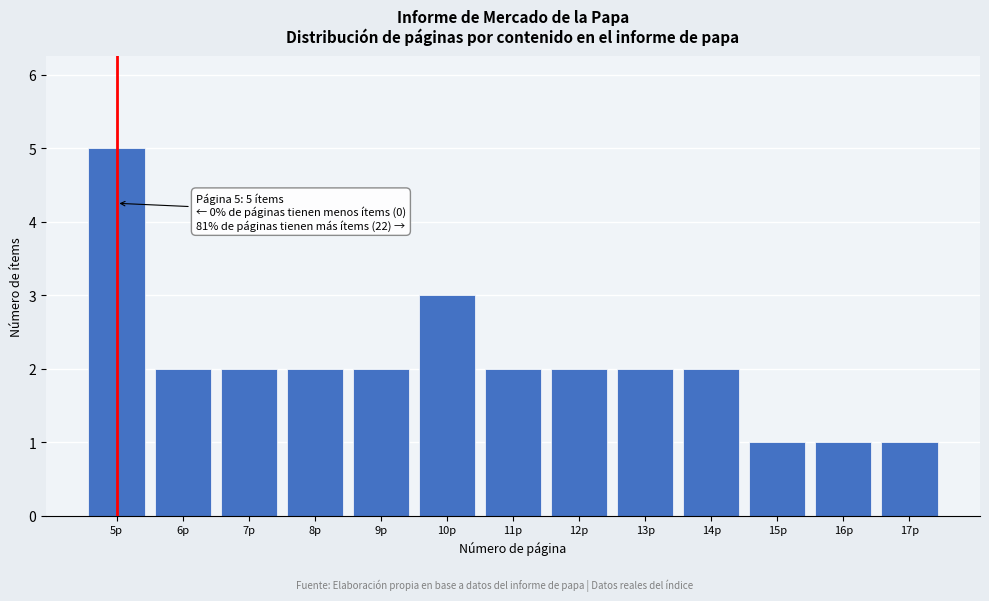

Reading right to left, transcribe all the data shown in this chart.

17p=1	16p=1	15p=1	14p=2	13p=2	12p=2	11p=2	10p=3	9p=2	8p=2	7p=2	6p=2	5p=5